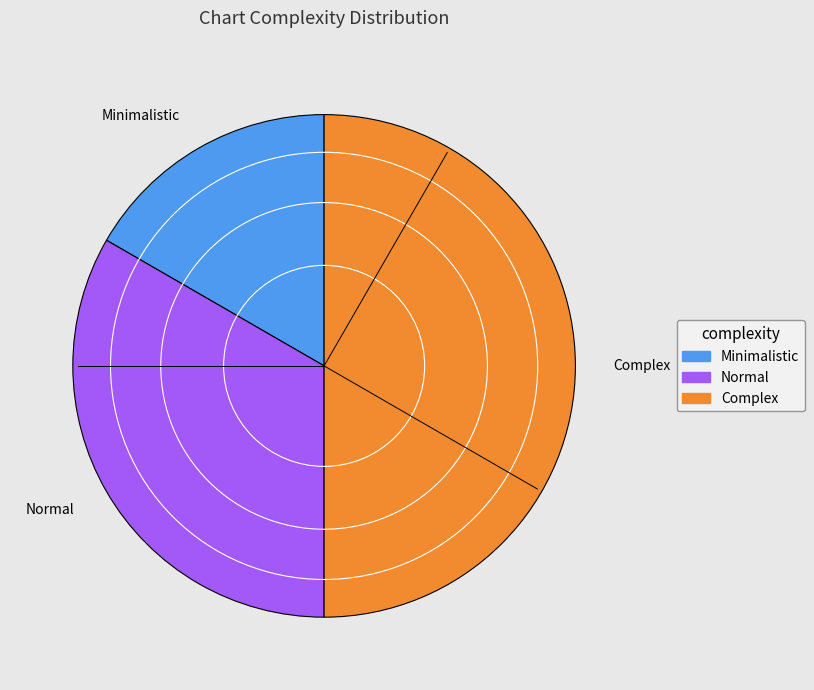

Is Normal the majority of the pie?

No